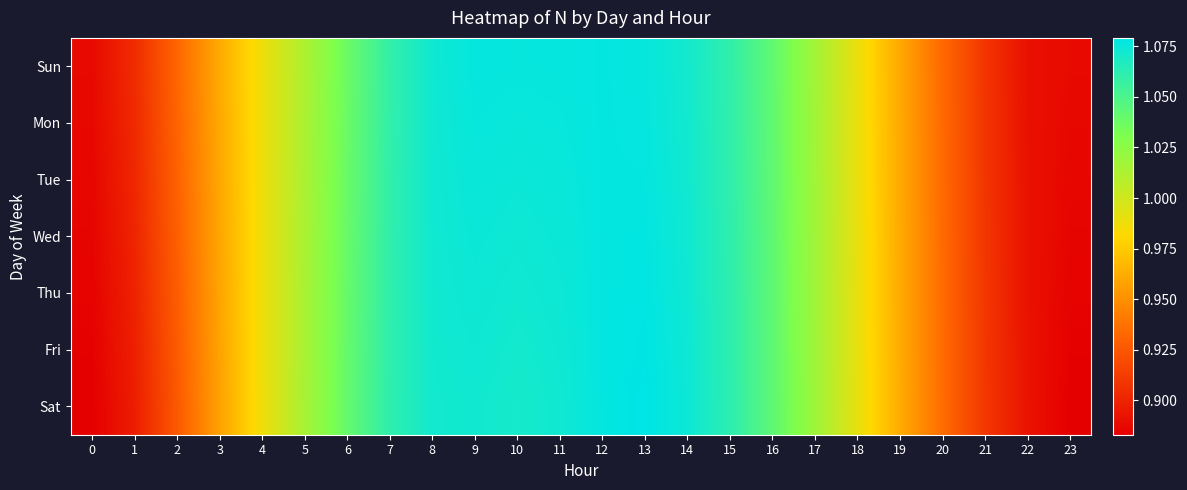

Reading left to right, transcribe all the data shown in this chart.

Sun: 0=0.9	1=0.9	2=0.9	3=1.0	4=1.0	5=1.0	6=1.0	7=1.1	8=1.1	9=1.1	10=1.1	11=1.1	12=1.1	13=1.1	14=1.1	15=1.1	16=1.0	17=1.0	18=1.0	19=1.0	20=0.9	21=0.9	22=0.9	23=0.9
Mon: 0=0.9	1=0.9	2=0.9	3=1.0	4=1.0	5=1.0	6=1.0	7=1.1	8=1.1	9=1.1	10=1.1	11=1.1	12=1.1	13=1.1	14=1.1	15=1.1	16=1.0	17=1.0	18=1.0	19=1.0	20=0.9	21=0.9	22=0.9	23=0.9
Tue: 0=0.9	1=0.9	2=0.9	3=1.0	4=1.0	5=1.0	6=1.0	7=1.1	8=1.1	9=1.1	10=1.1	11=1.1	12=1.1	13=1.1	14=1.1	15=1.1	16=1.0	17=1.0	18=1.0	19=1.0	20=0.9	21=0.9	22=0.9	23=0.9
Wed: 0=0.9	1=0.9	2=0.9	3=1.0	4=1.0	5=1.0	6=1.0	7=1.1	8=1.1	9=1.1	10=1.1	11=1.1	12=1.1	13=1.1	14=1.1	15=1.1	16=1.0	17=1.0	18=1.0	19=1.0	20=0.9	21=0.9	22=0.9	23=0.9
Thu: 0=0.9	1=0.9	2=0.9	3=1.0	4=1.0	5=1.0	6=1.0	7=1.1	8=1.1	9=1.1	10=1.1	11=1.1	12=1.1	13=1.1	14=1.1	15=1.1	16=1.0	17=1.0	18=1.0	19=1.0	20=0.9	21=0.9	22=0.9	23=0.9
Fri: 0=0.9	1=0.9	2=0.9	3=1.0	4=1.0	5=1.0	6=1.0	7=1.1	8=1.1	9=1.1	10=1.1	11=1.1	12=1.1	13=1.1	14=1.1	15=1.1	16=1.0	17=1.0	18=1.0	19=1.0	20=0.9	21=0.9	22=0.9	23=0.9
Sat: 0=0.9	1=0.9	2=0.9	3=1.0	4=1.0	5=1.0	6=1.0	7=1.1	8=1.1	9=1.1	10=1.1	11=1.1	12=1.1	13=1.1	14=1.1	15=1.1	16=1.0	17=1.0	18=1.0	19=1.0	20=0.9	21=0.9	22=0.9	23=0.9